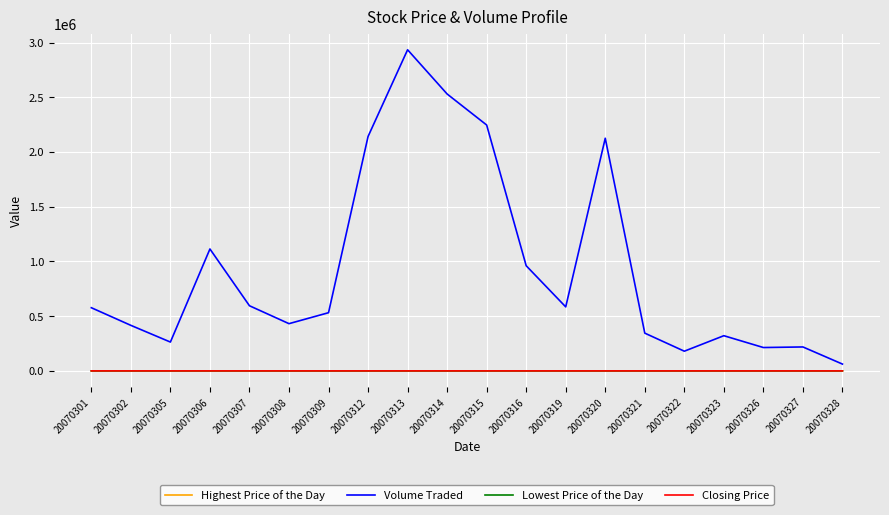

What is the difference between the maximum and minimum values in the Volume Traded series?

2873300.0